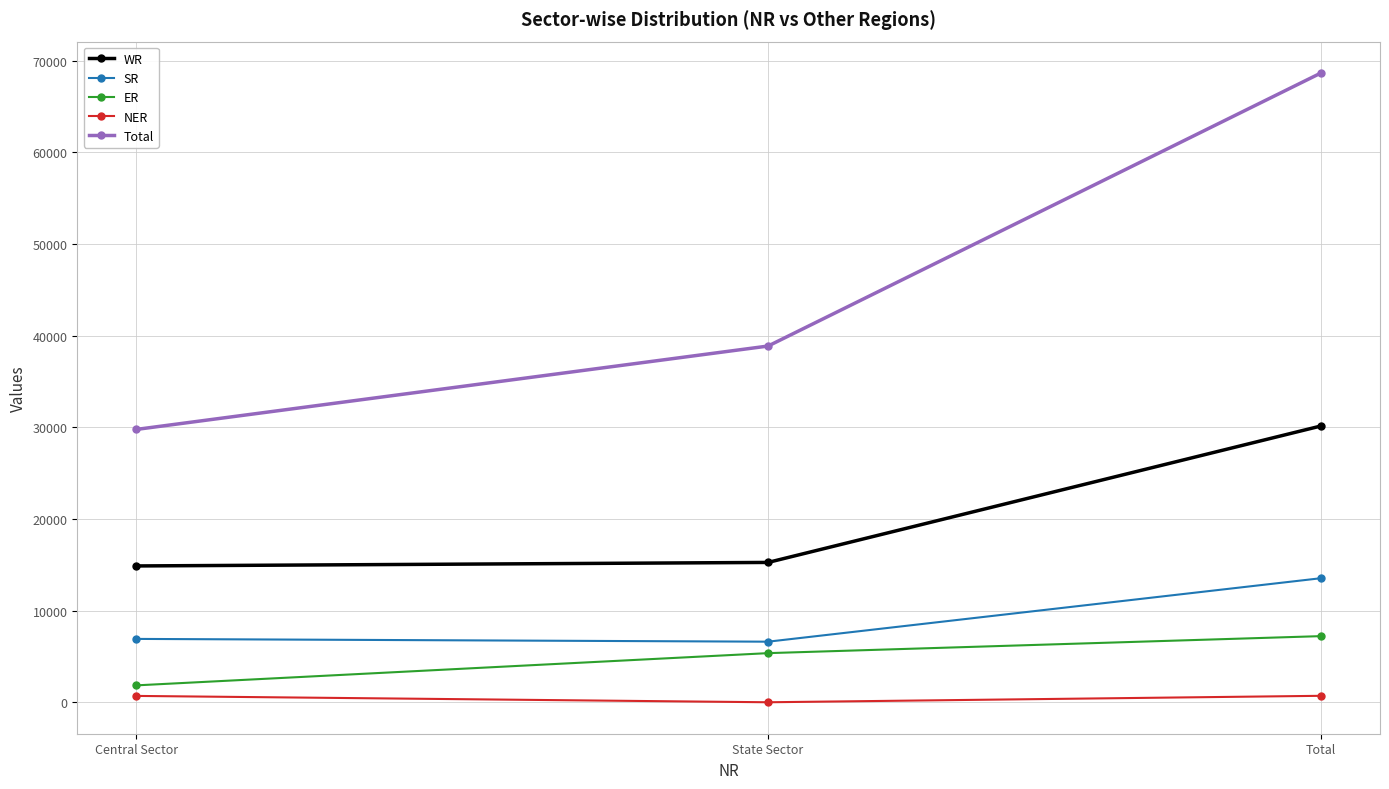

What position from the right is Total?

1